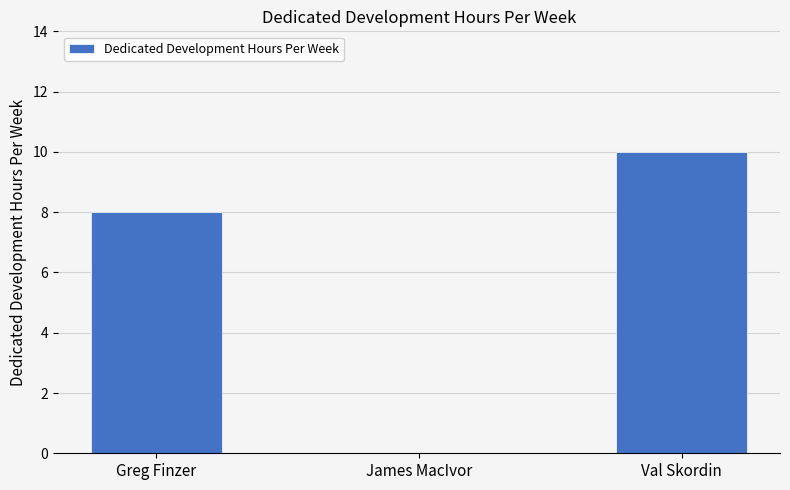

What is the sum of the values at Greg Finzer and James MacIvor?

8